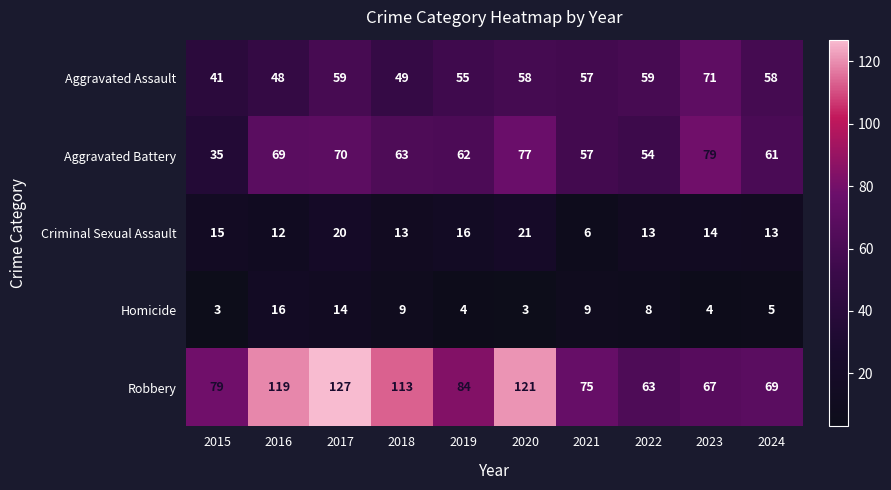

At which category does the chart reach its peak across all series?

2017